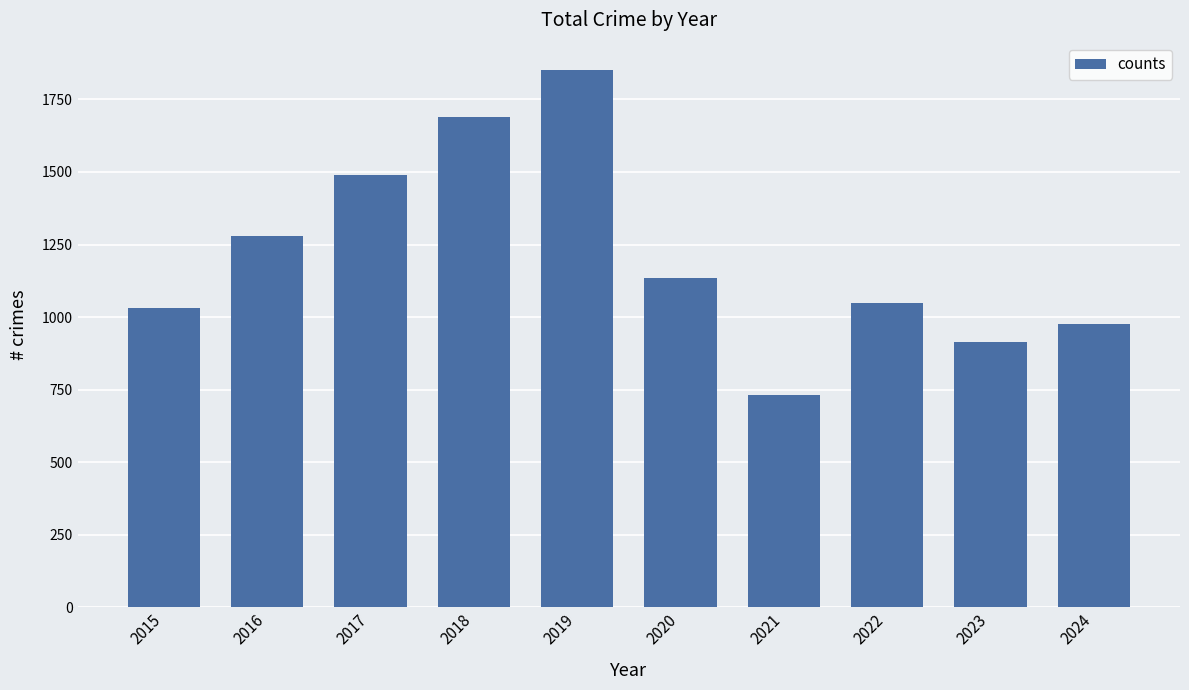

List the labels in order of value, largest first.

2019, 2018, 2017, 2016, 2020, 2022, 2015, 2024, 2023, 2021